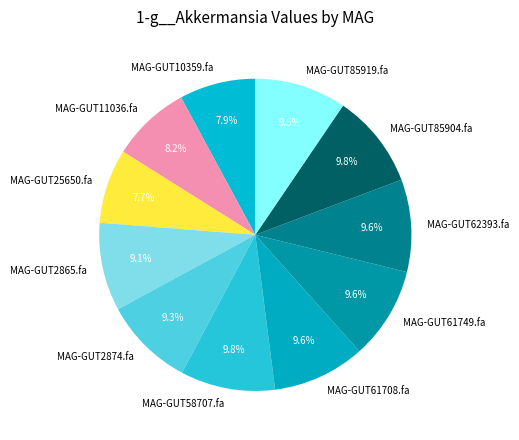

Between MAG-GUT2865.fa and MAG-GUT58707.fa, which is larger?

MAG-GUT58707.fa